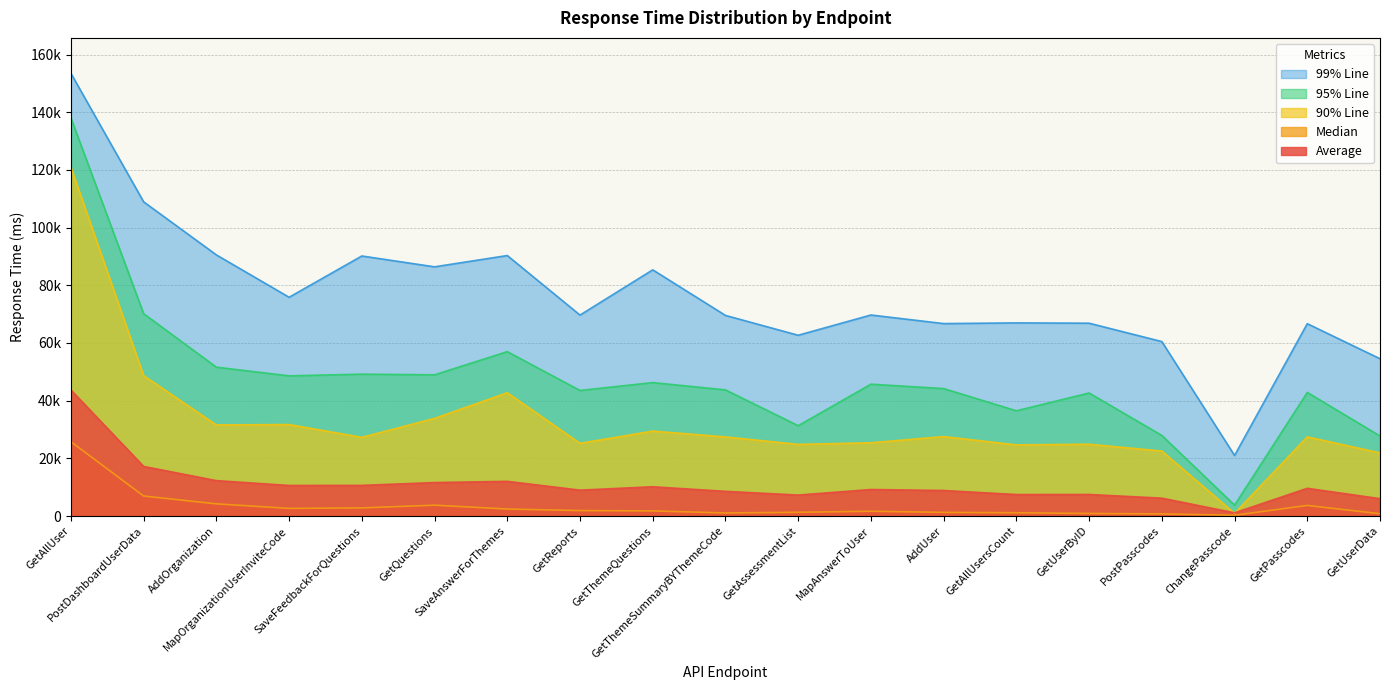

Which series has the largest total across all categories?

99% Line